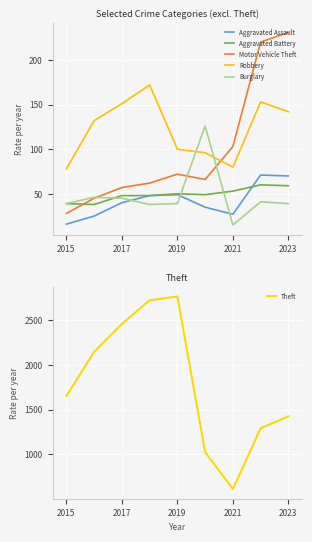

What is the minimum value for Burglary?

15